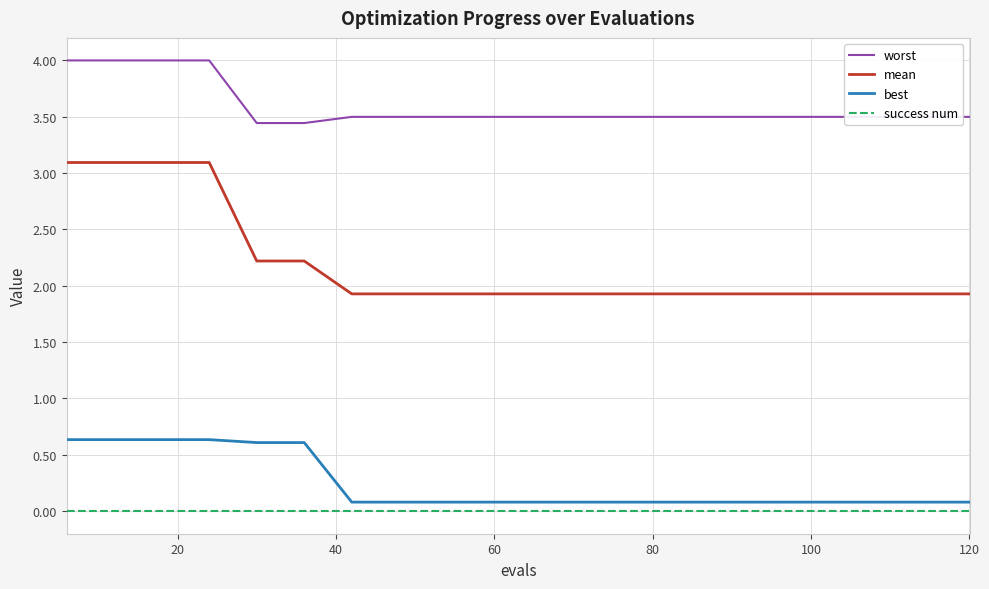

How many series are shown in this chart?

4